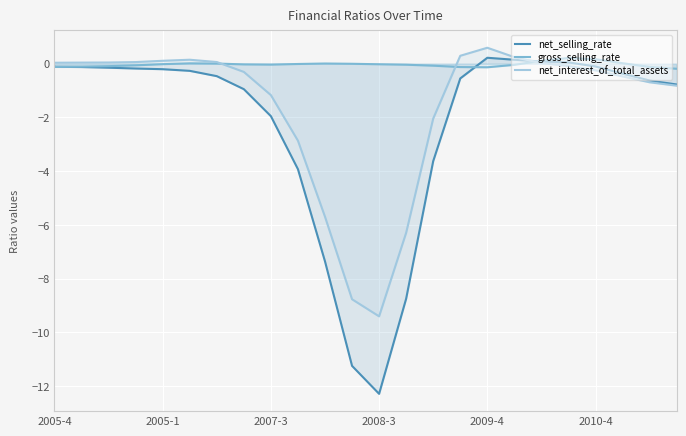

What is the difference between the highest and lowest values at 2010-4?

0.4